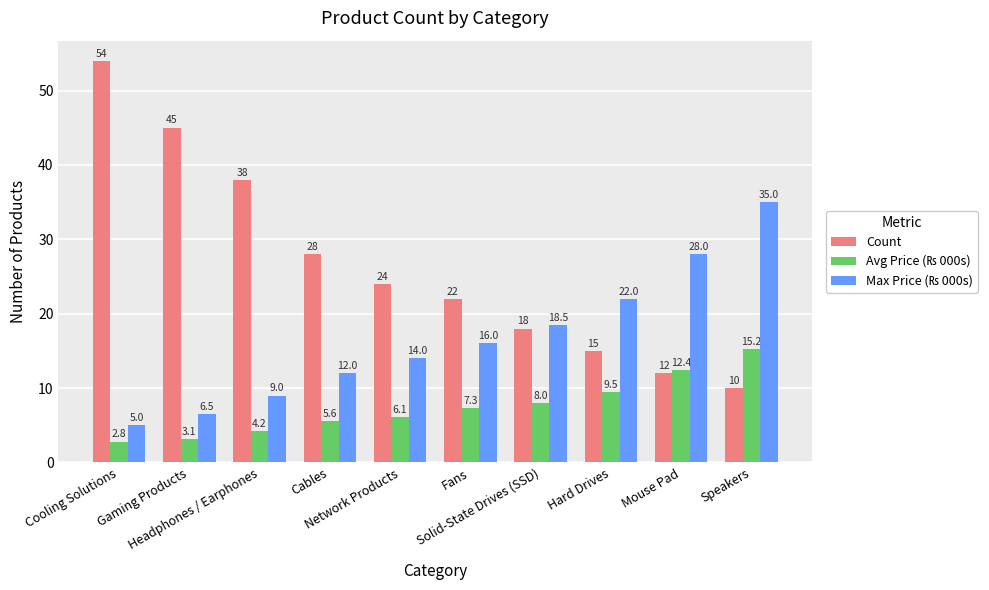

What position from the left is Cables?

4